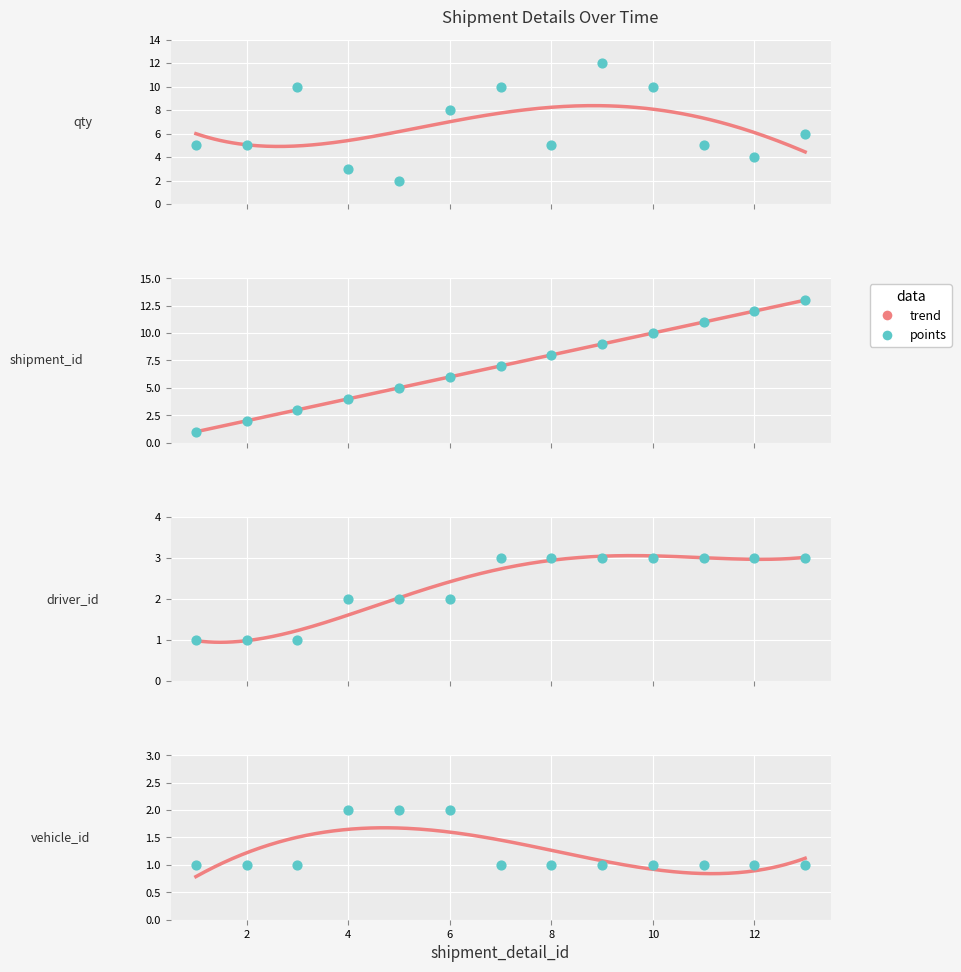

What is the total value across all series at 5?

11